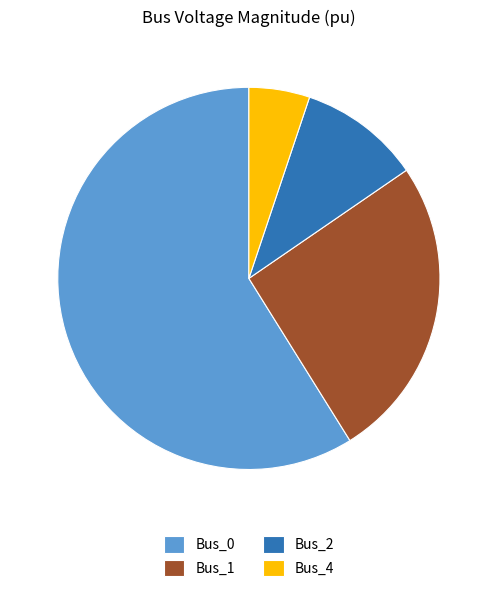

Is it true that Bus_4 is 5% of the pie?

True